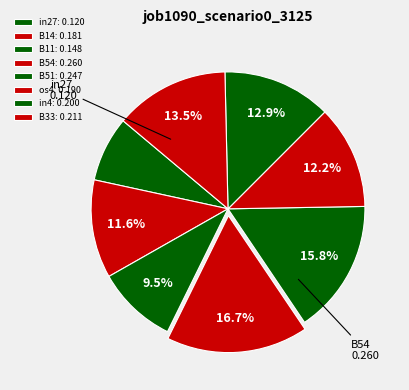

What portion of the pie excludes in4?

87.1%